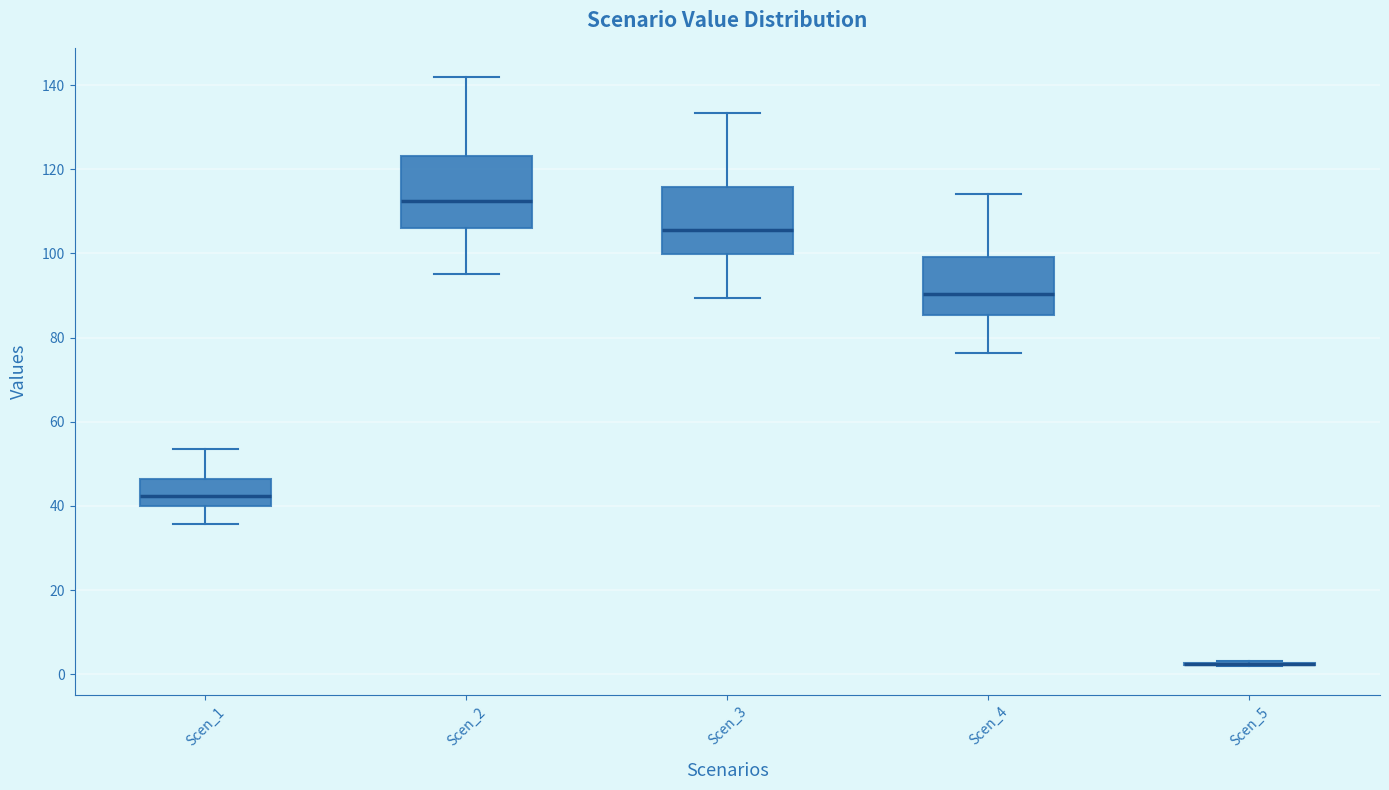

Reading left to right, read every box against the y-axis: the position of its median line, the range the box covers, and the ends of its whiskers. The values are not printed on the chart, so give them approximately, as read against the axis.

Scen_1: median 42, box 40 to 46, whiskers 36 to 54
Scen_2: median 112, box 106 to 124, whiskers 96 to 142
Scen_3: median 106, box 100 to 116, whiskers 90 to 134
Scen_4: median 90, box 86 to 100, whiskers 76 to 114
Scen_5: box collapsed to a line at 2, whiskers 2 to 4